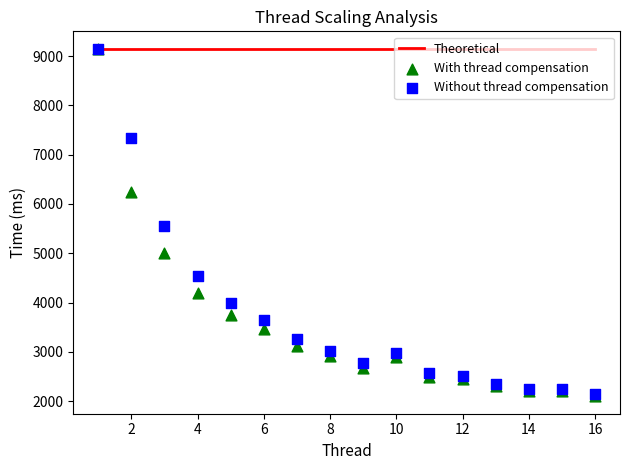

In the Without thread compensation series, what Y value is closest to 5643?

5561.1